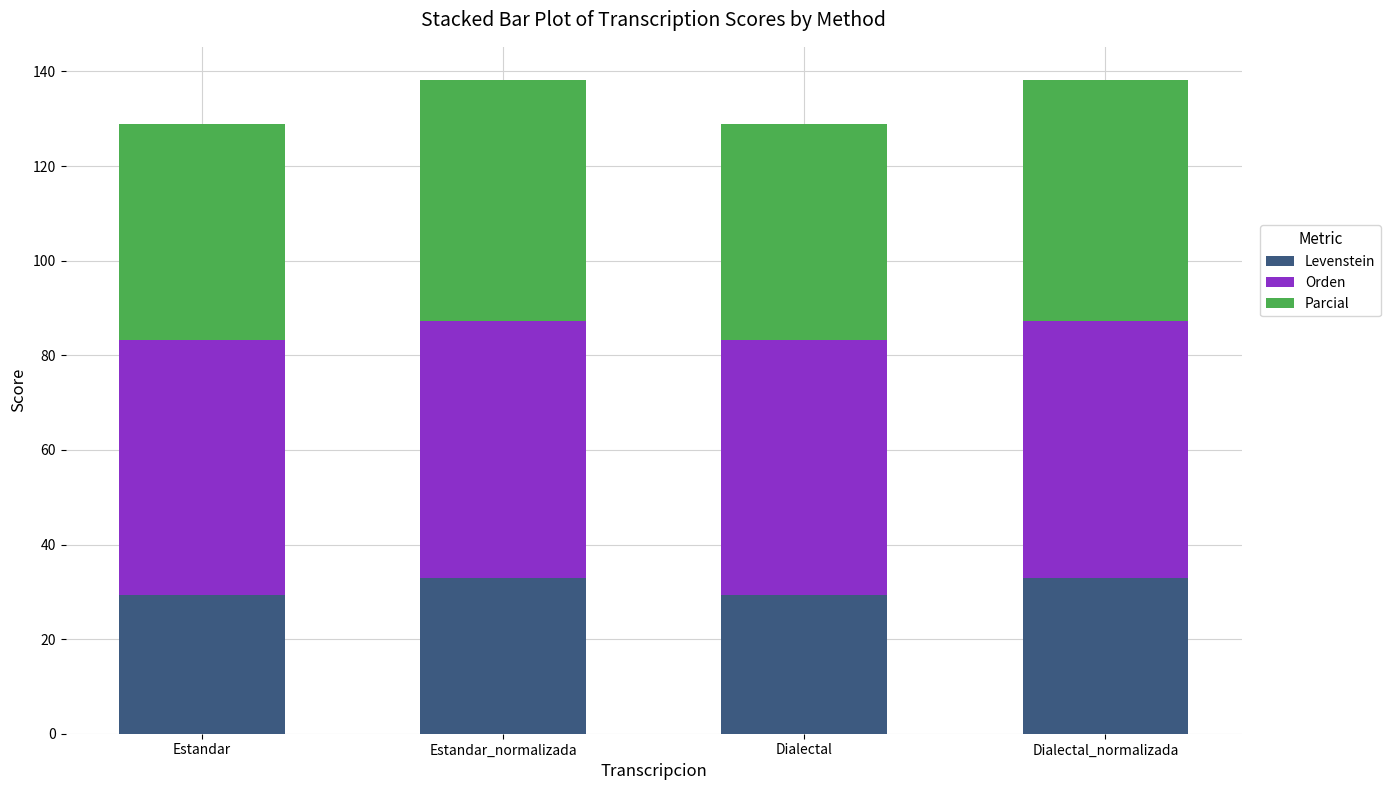

What is the difference between the maximum and second lowest values in the Levenstein series?

3.6